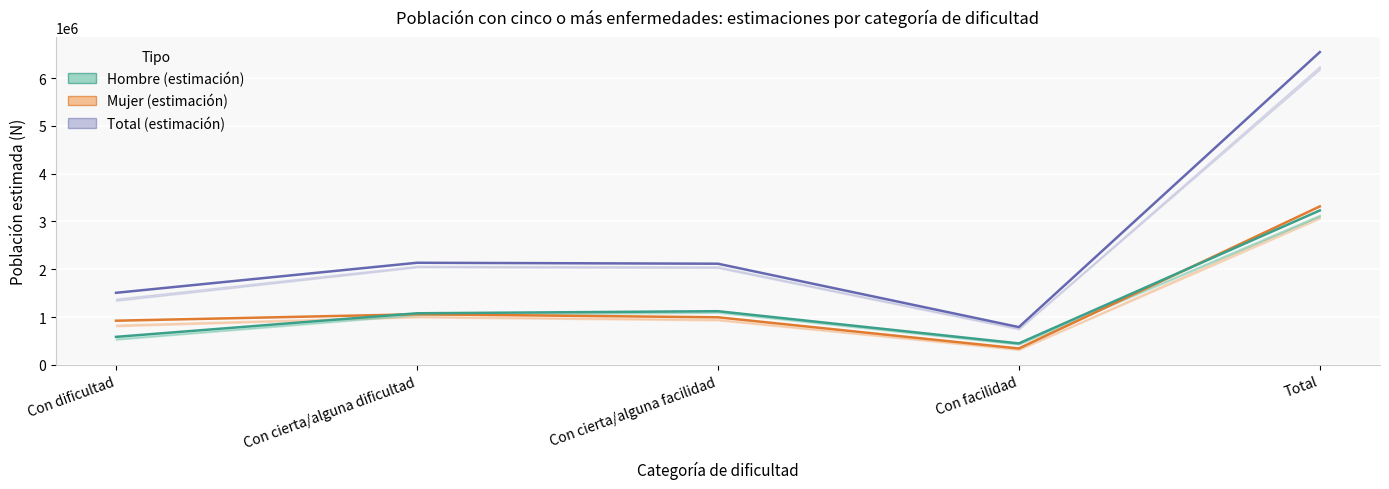

What is the sum of all Total values?

13091596